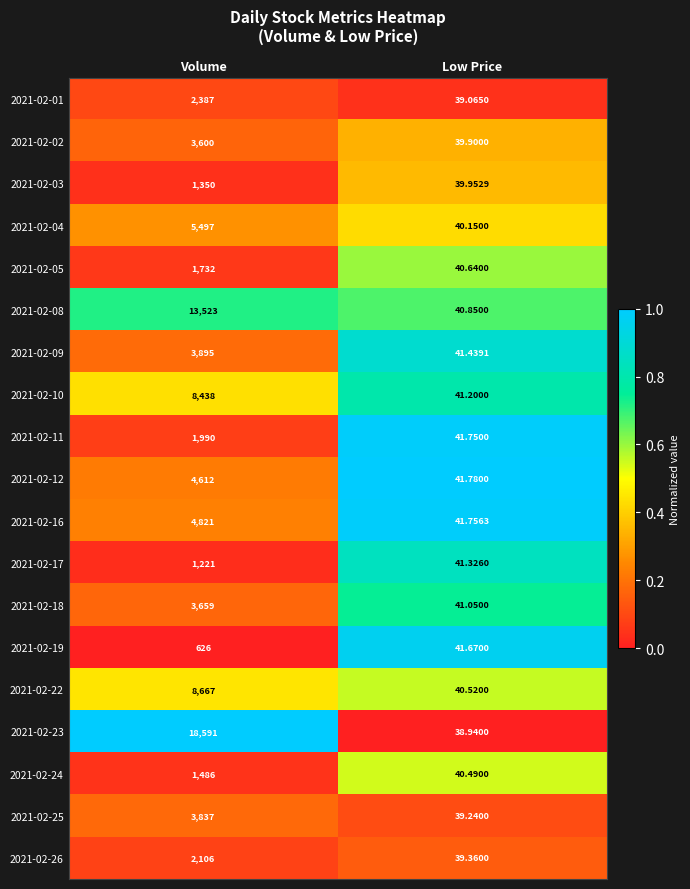

How many data points in 2021-02-17 are less than 1221?

1